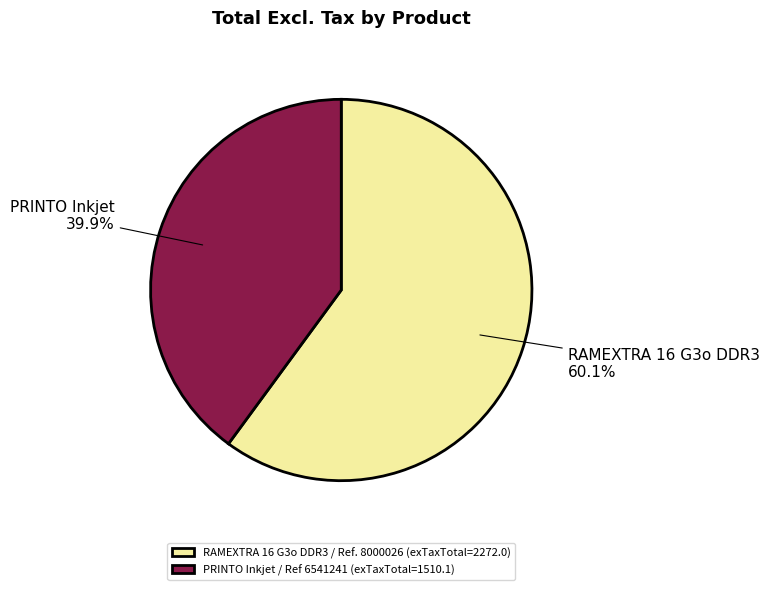

True or false: RAMEXTRA 16 G3o DDR3 / Ref. 8000026 accounts for 74% of the total.

False